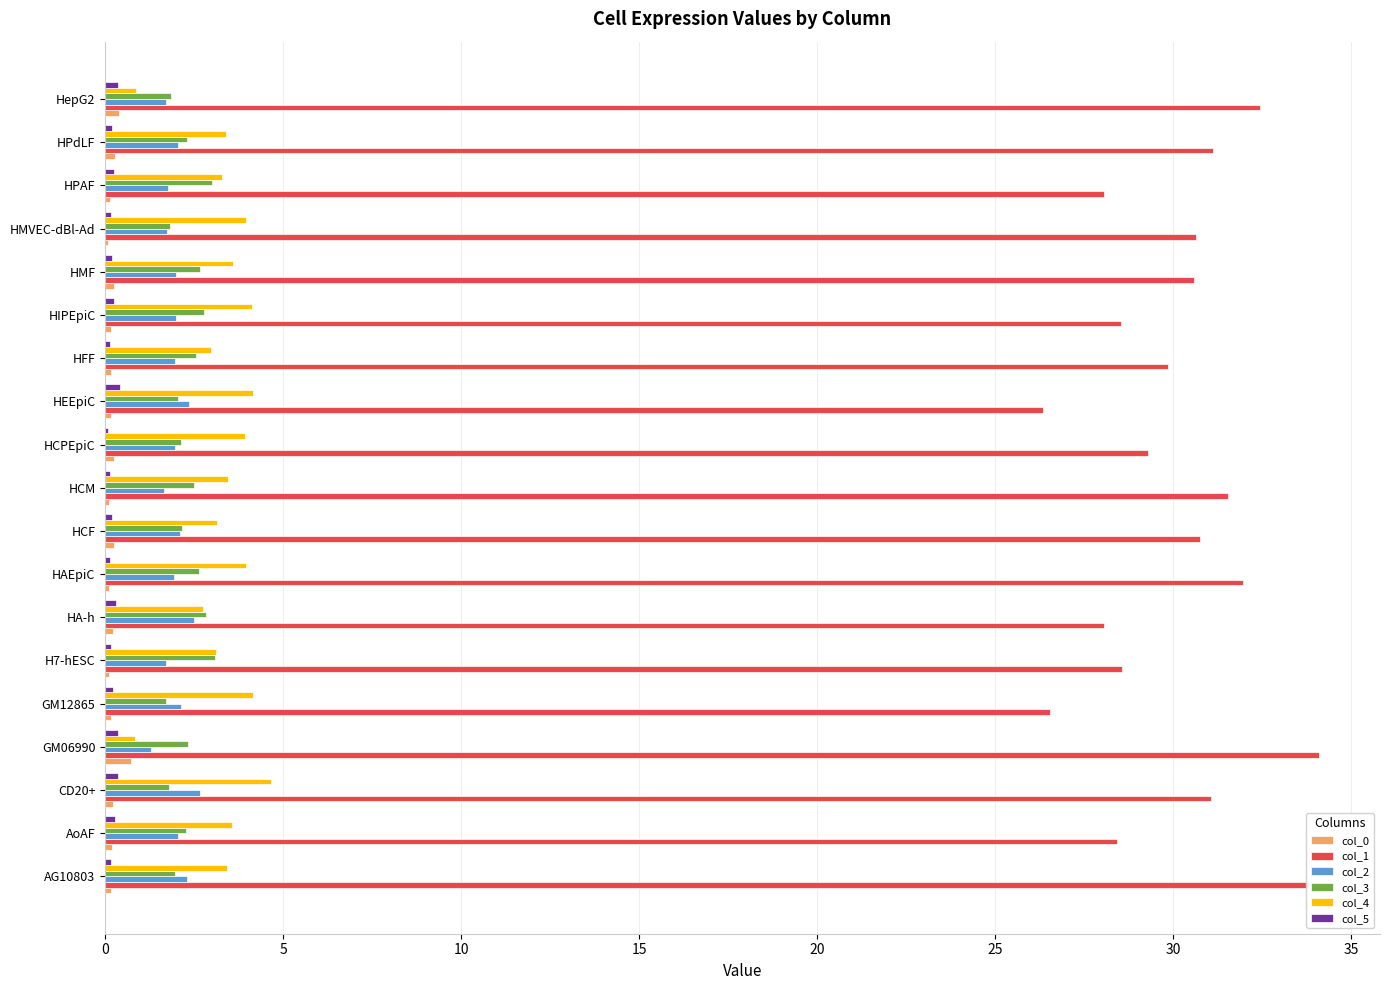

What is the highest value of the col_5 series?

0.4